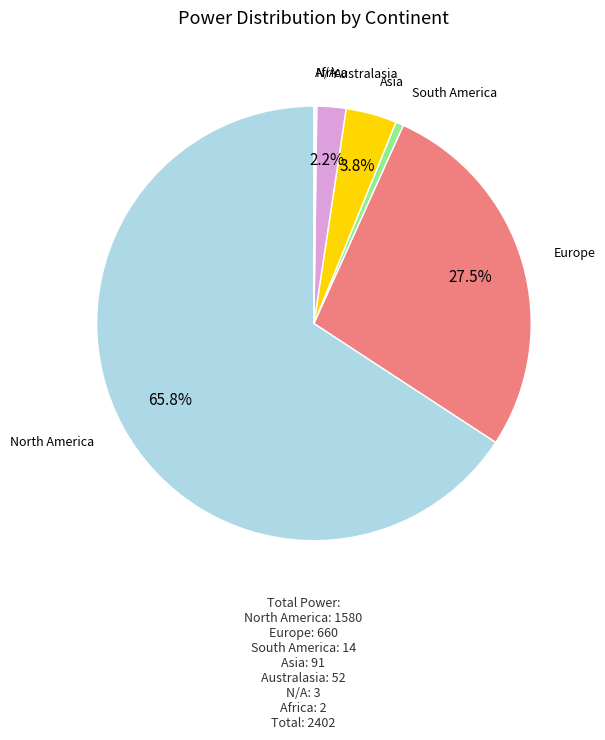

Which category accounts for the majority?

North America